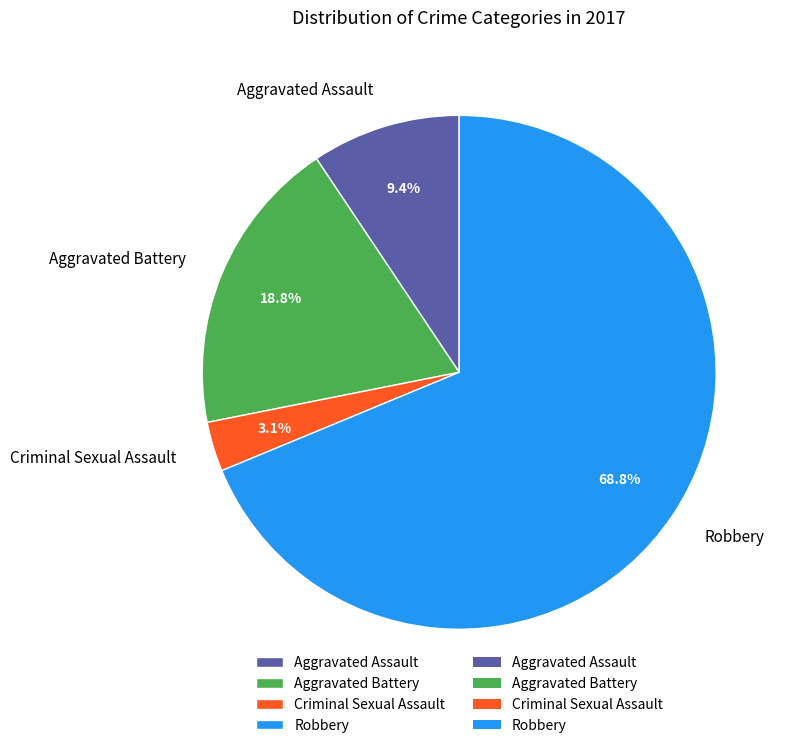

Is it true that Aggravated Battery is 19% of the pie?

True